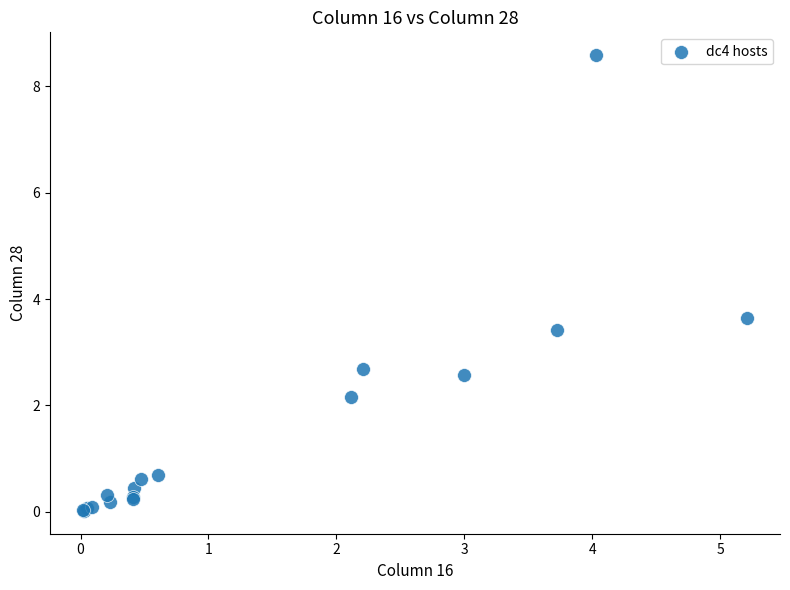

What Y value in the scatter plot is closest to 4?

3.7